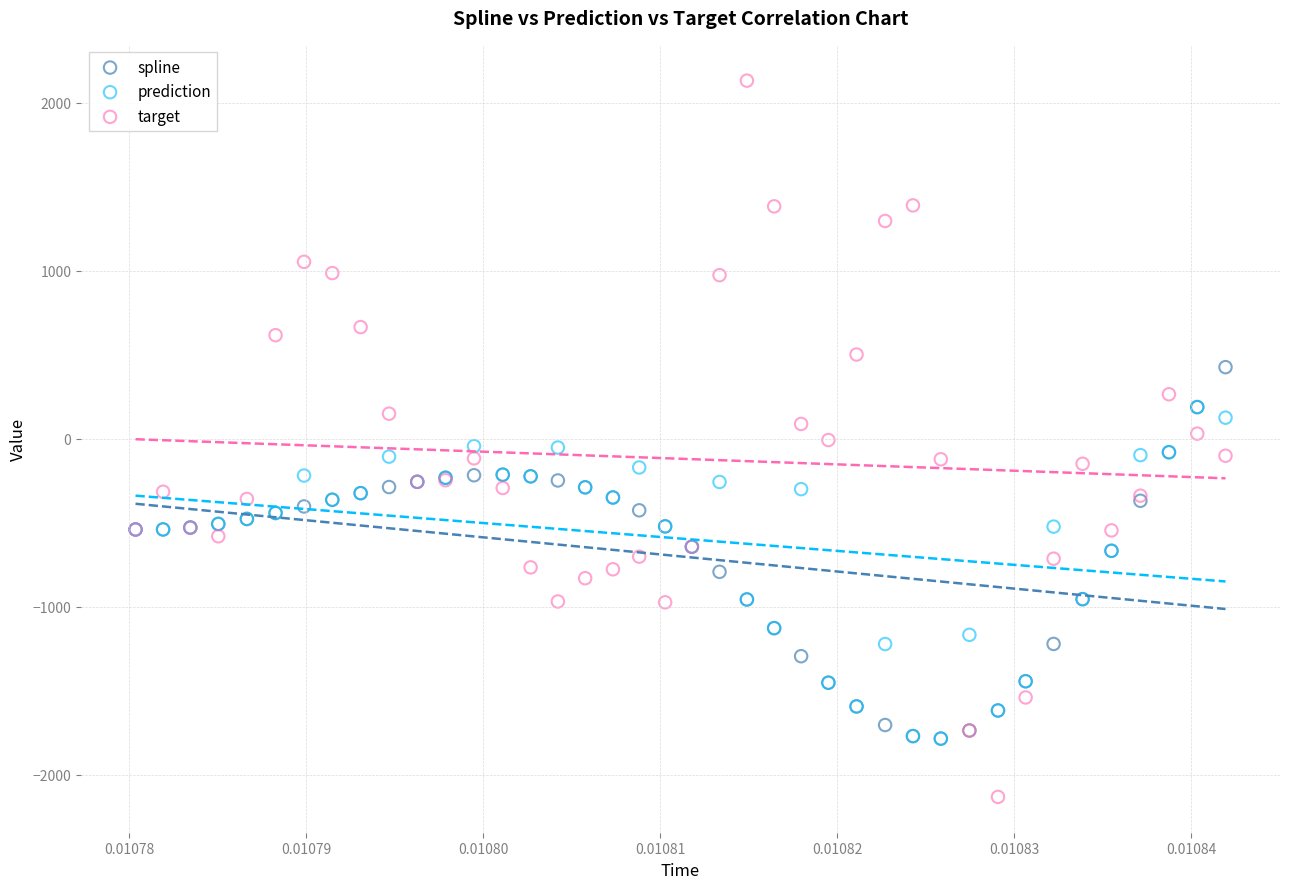

What are all the series names shown in the legend?

spline, prediction, target